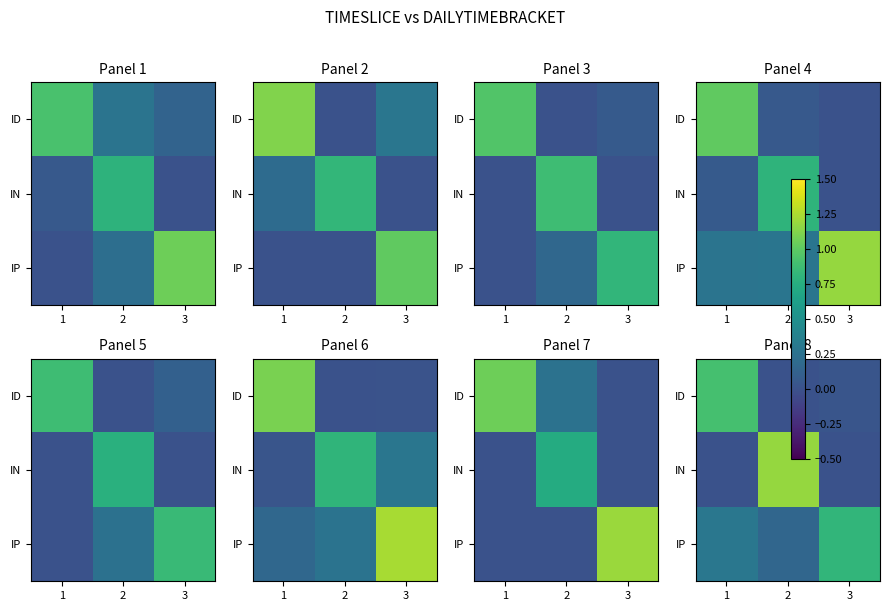

The IN series shows -0.7 at 1. True or false?

False